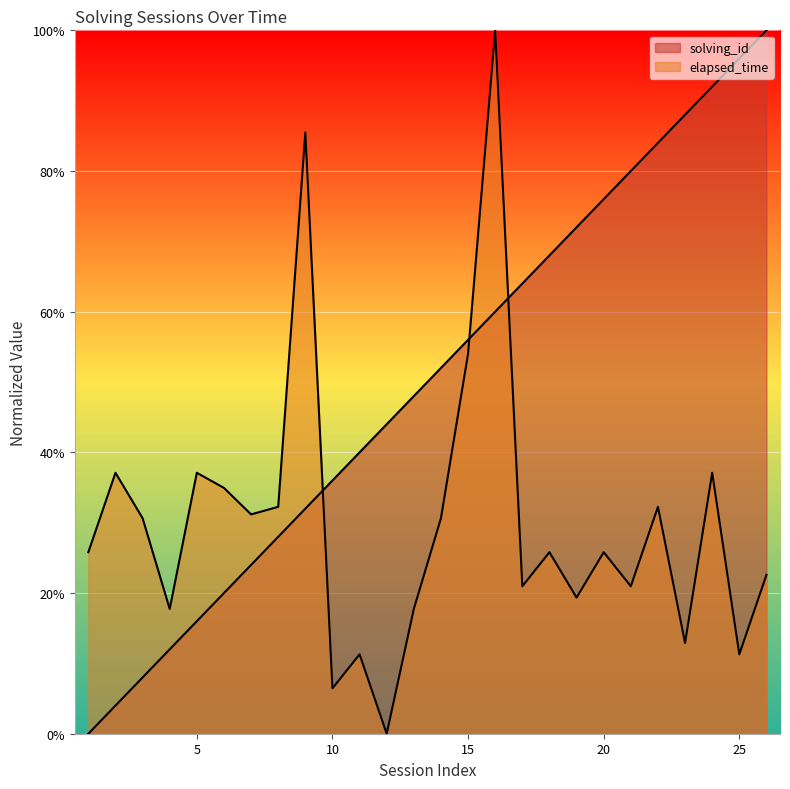

Rank the series by their average value, from highest to lowest.

solving_id, elapsed_time